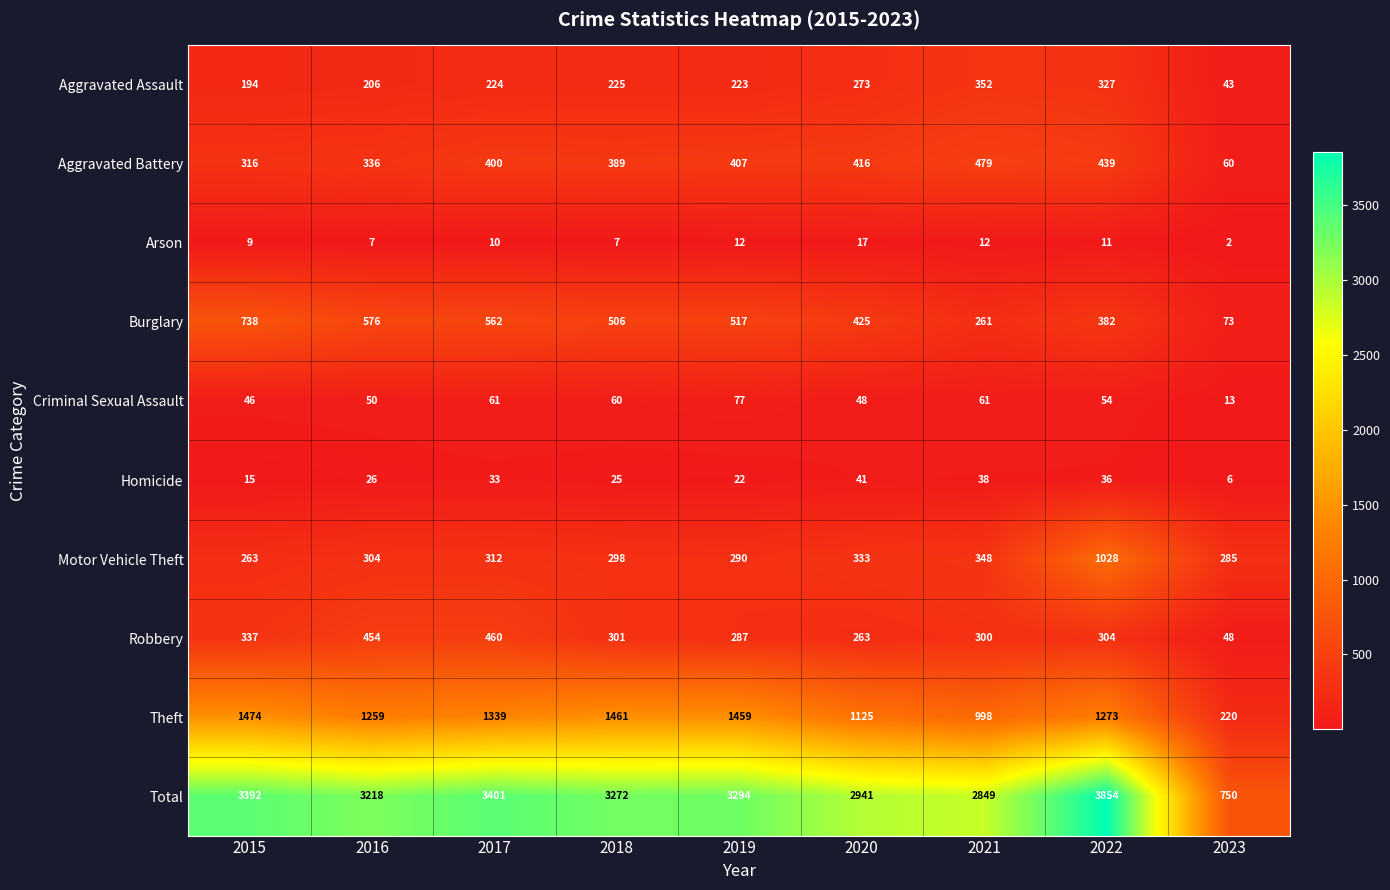

Count the number of data series in this chart.

10